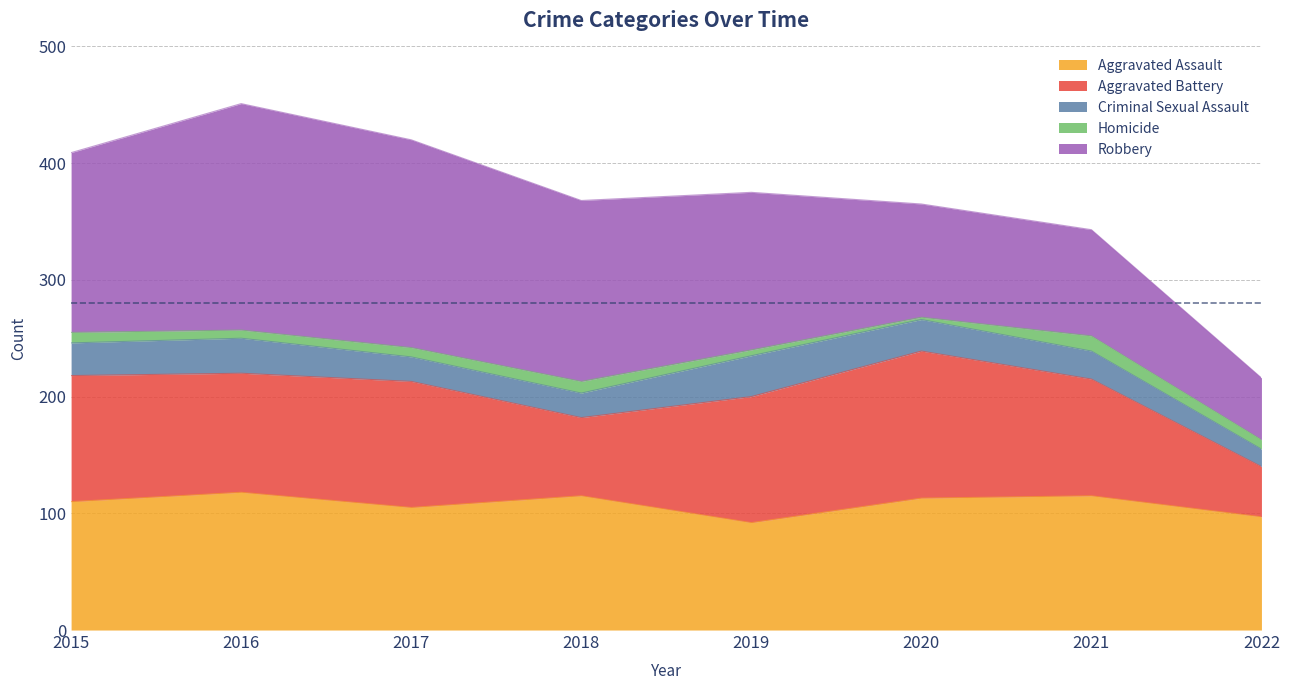

What is the total value across all series at 2021?

343